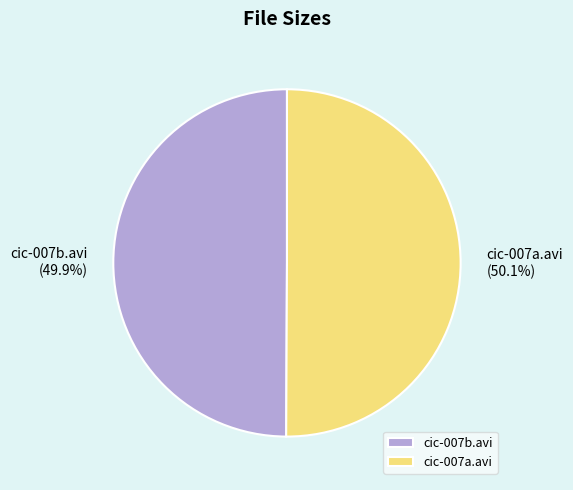

Is there any slice that represents more than half of the pie?

Yes